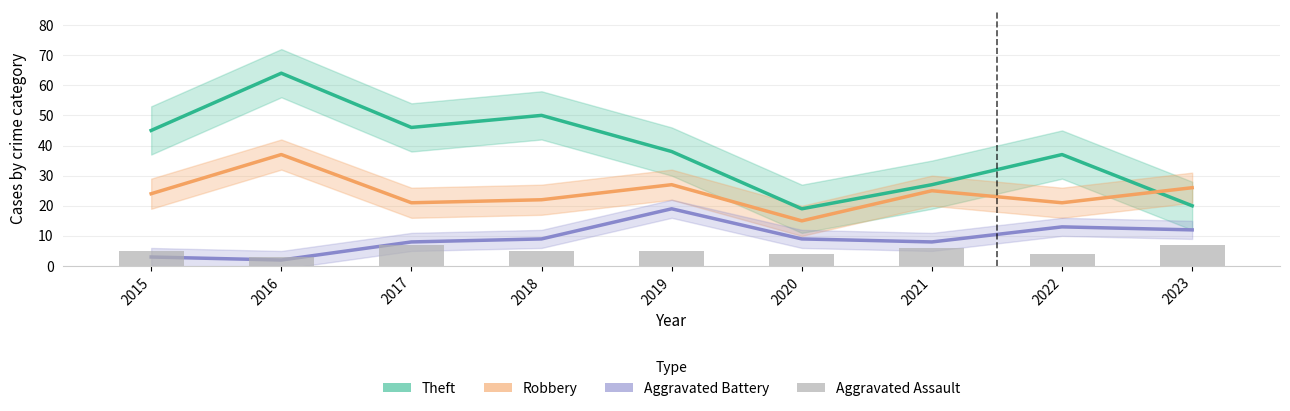

At which label is Robbery closest to 26?

2023